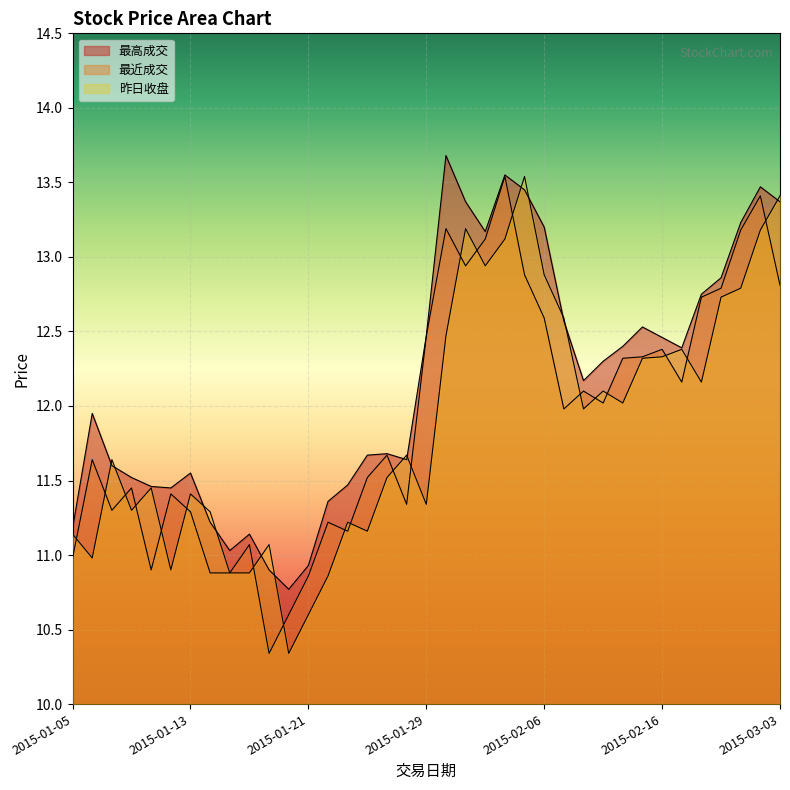

Rank the series at 2015-02-13 from lowest to highest value.

昨日收盘, 最近成交, 最高成交